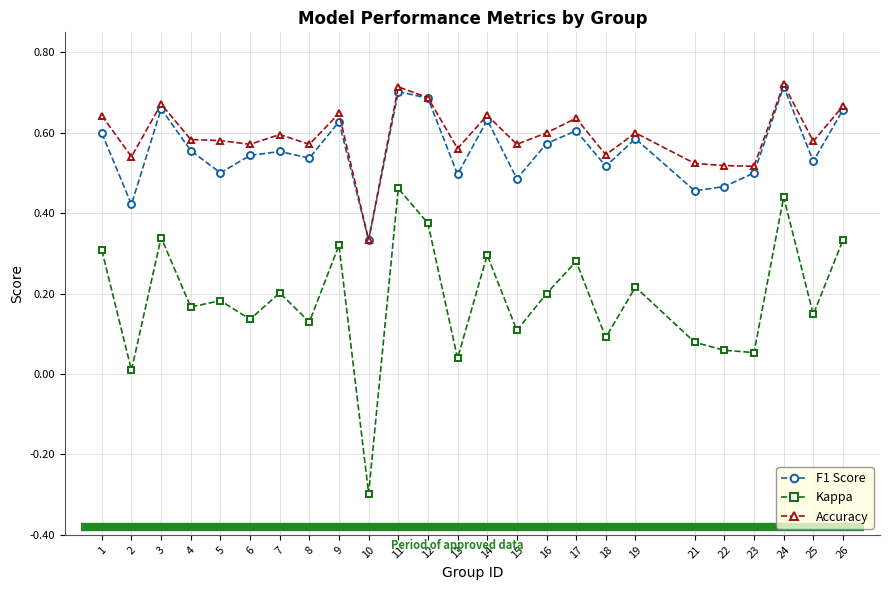

Rank the series at 5 from lowest to highest value.

Kappa, F1 Score, Accuracy